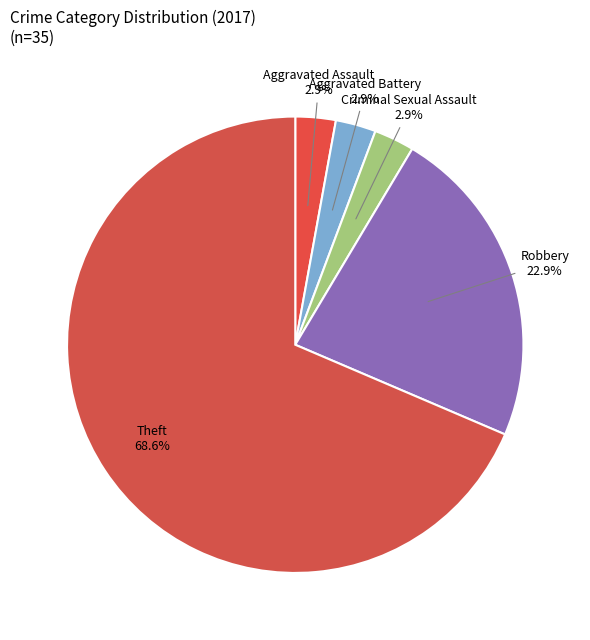

Is it true that Aggravated Battery is 11% of the pie?

False